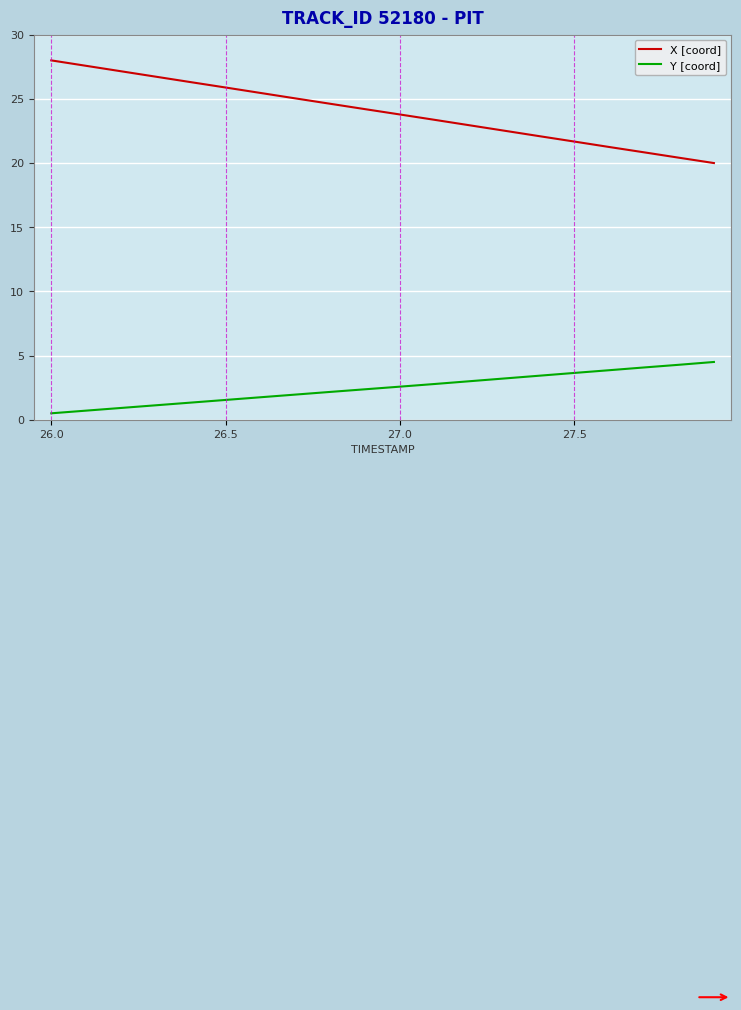

Is this an area chart (filled region under the line)?

No